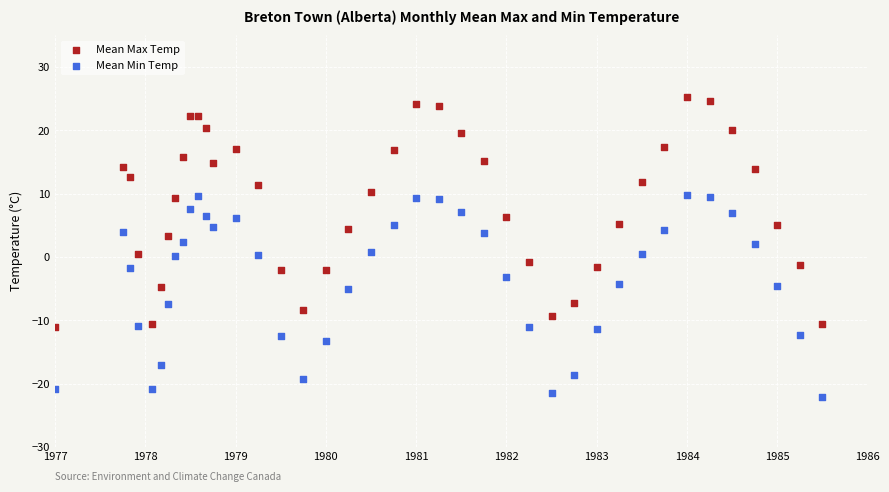

Which series contains the highest Y value?

Mean Max Temp